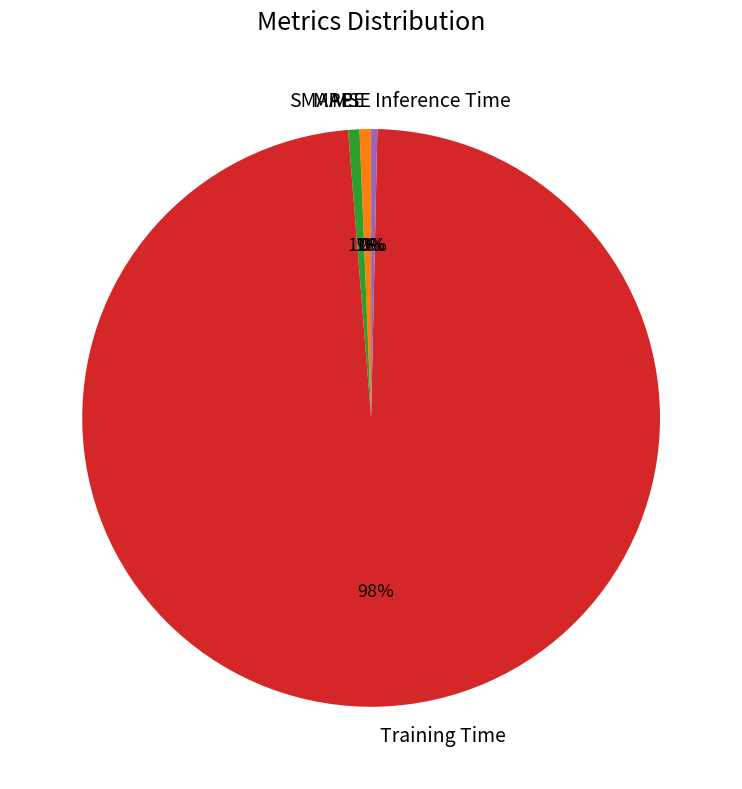

Which category has the biggest portion of the pie?

Training Time